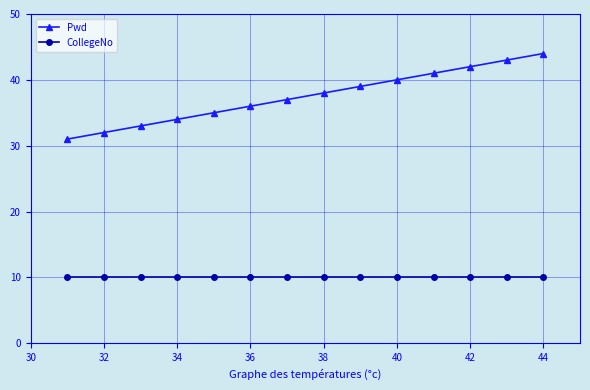

List the series in order of their overall mean, highest first.

Pwd, CollegeNo